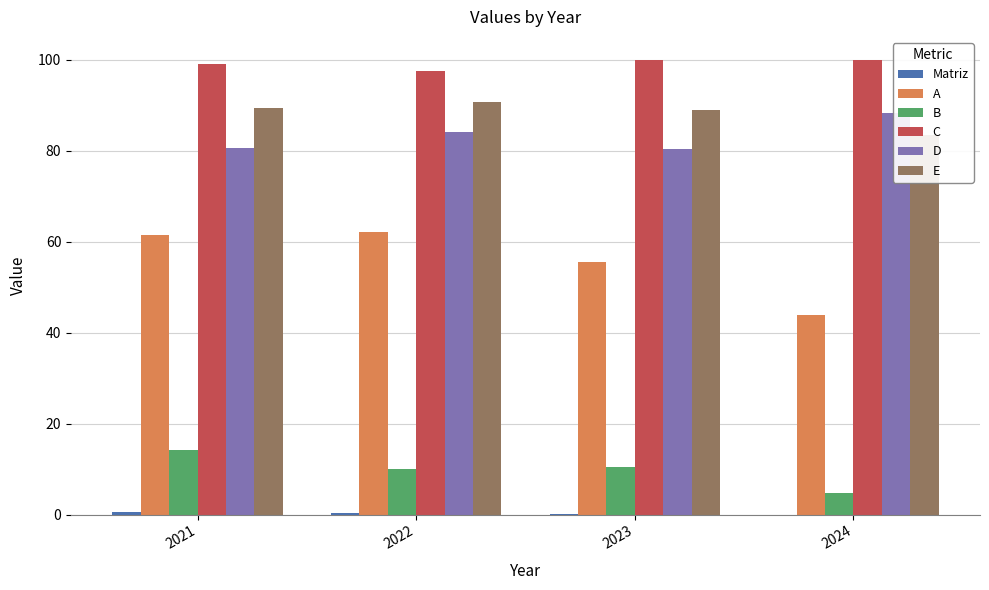

What is the highest value of the A series?

62.0